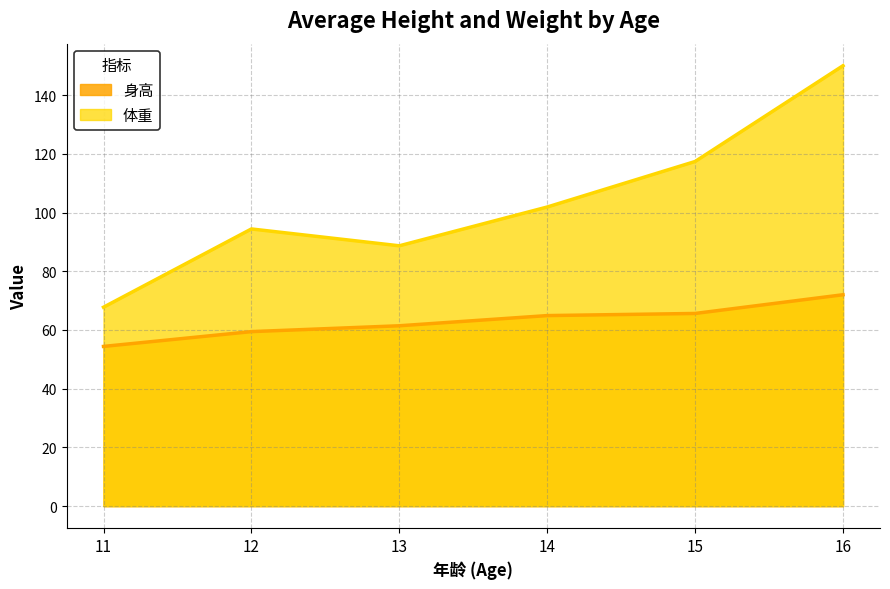

What is the approximate value of 身高 at 11?

54.4